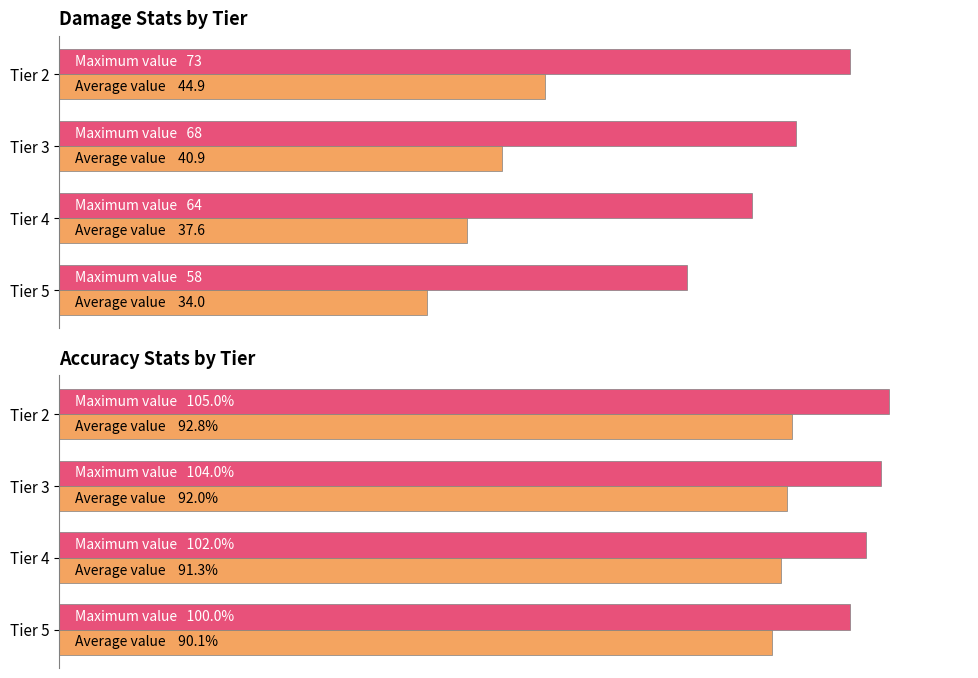

What are all the series names shown in the legend?

Maximum value, Average value